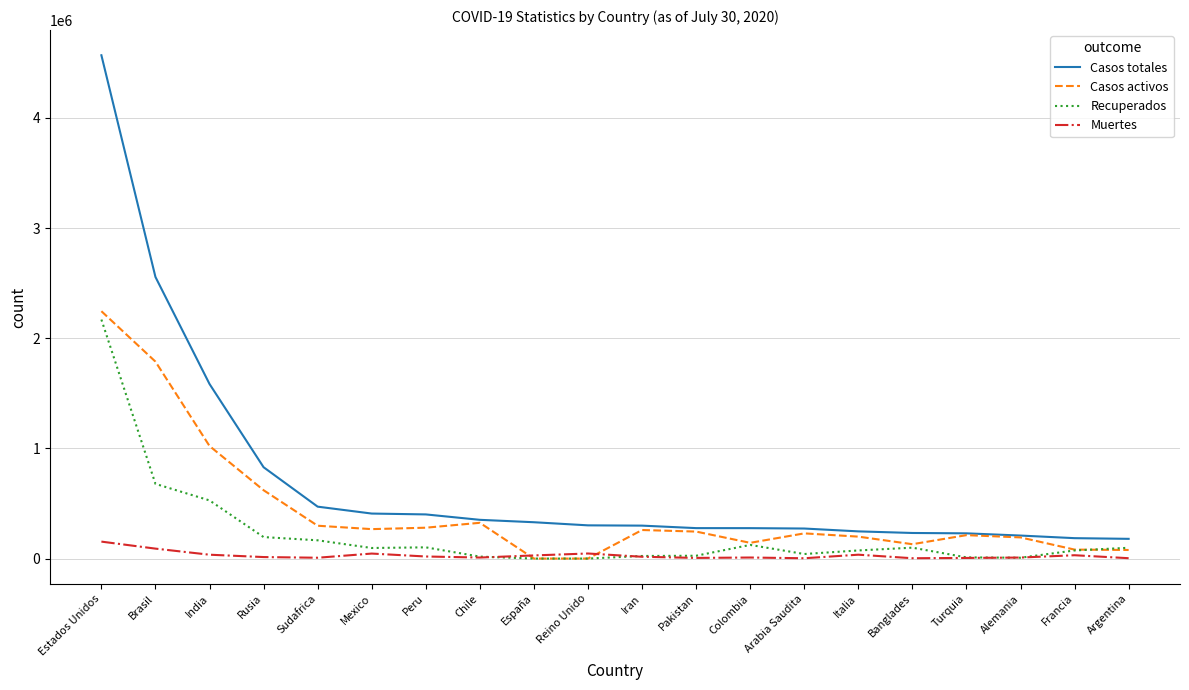

What is the total value across all series at Mexico?

816898